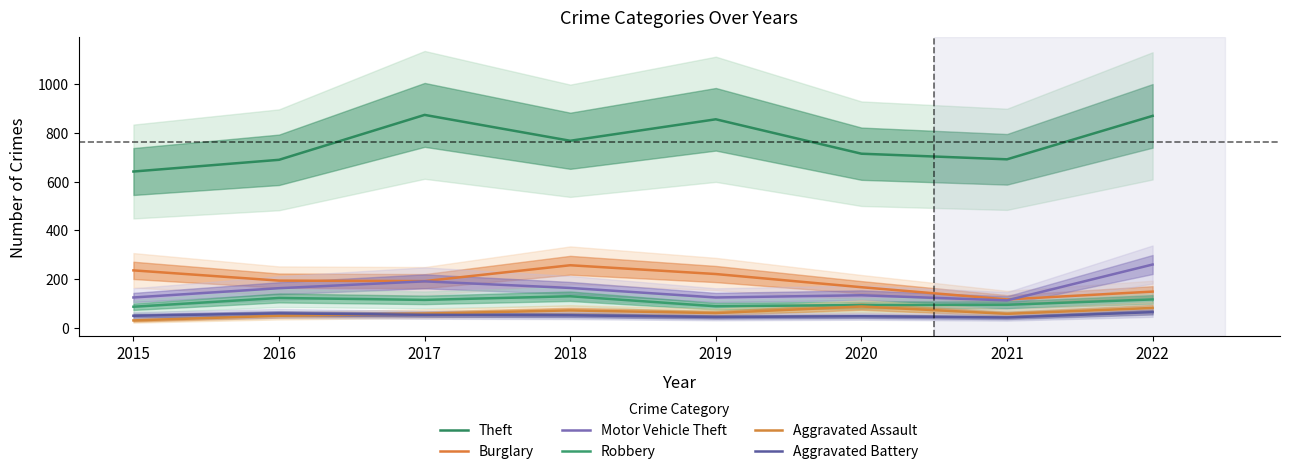

What is the sum of the Theft values at 2016 and 2019?

1544